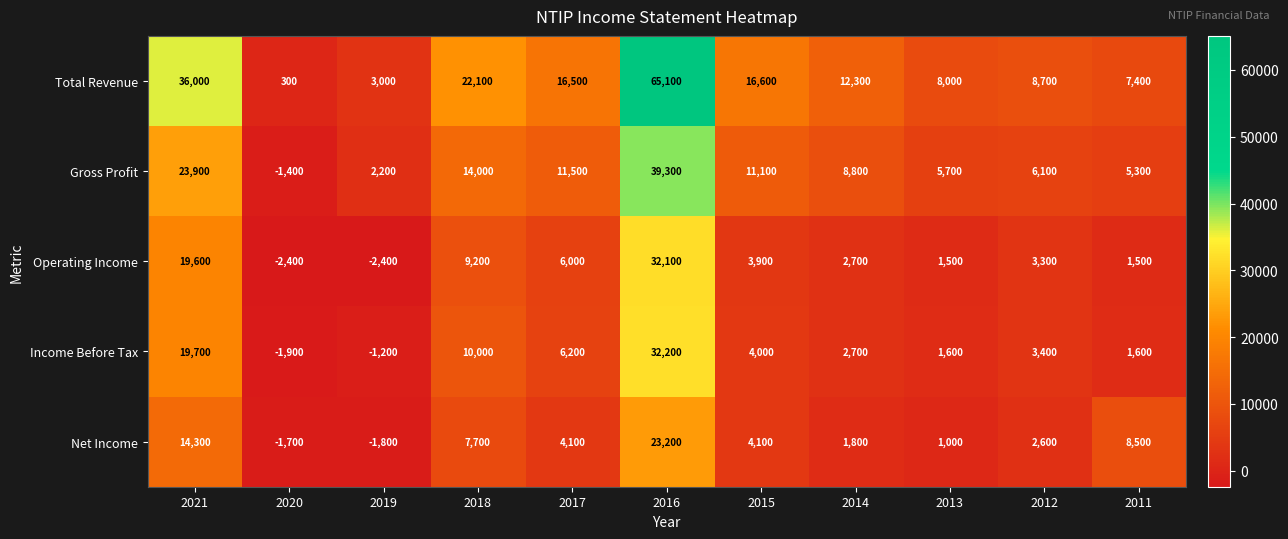

Read the Net Income value at 2013, to the nearest 50.

1000